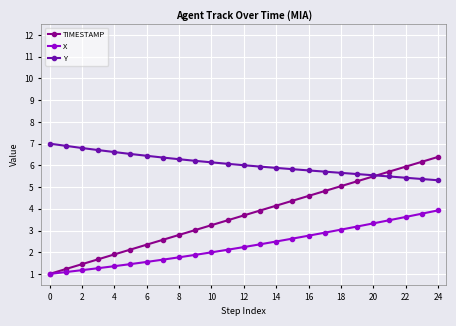

What is the average value of the TIMESTAMP series?

3.7